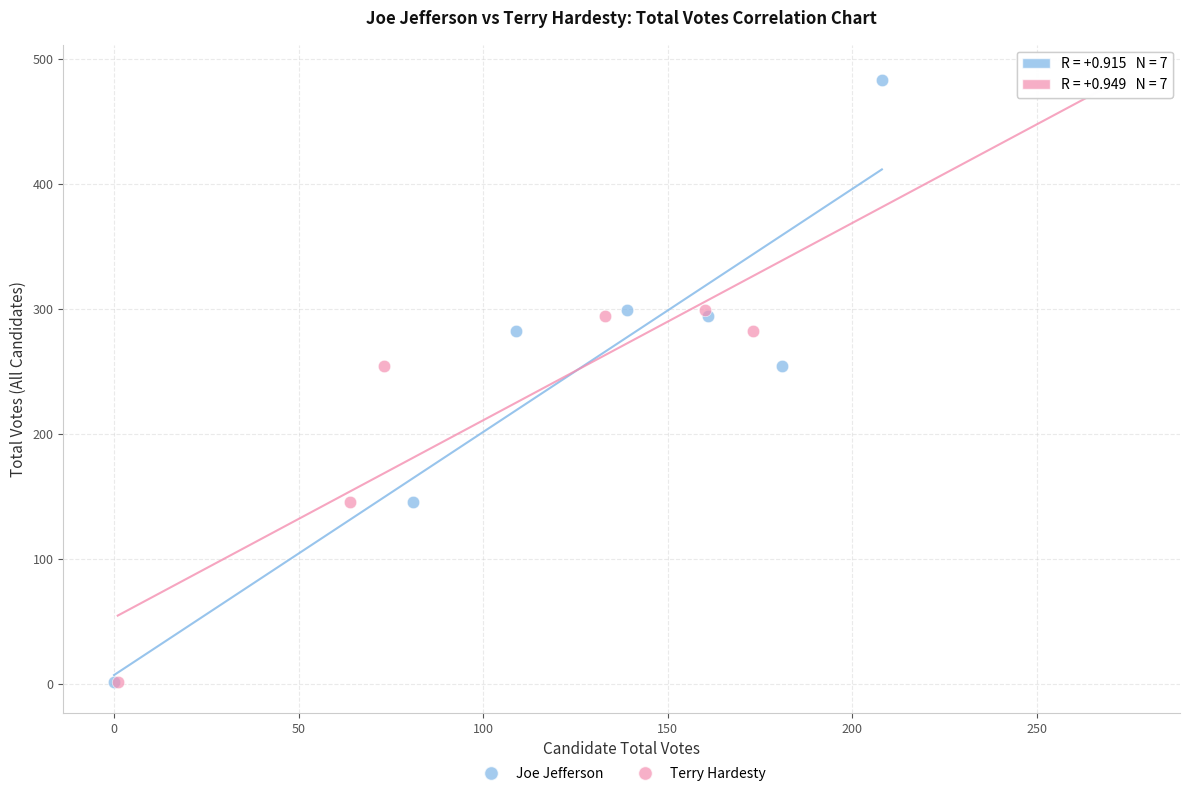

What are all the series names shown in the legend?

Joe Jefferson, Terry Hardesty